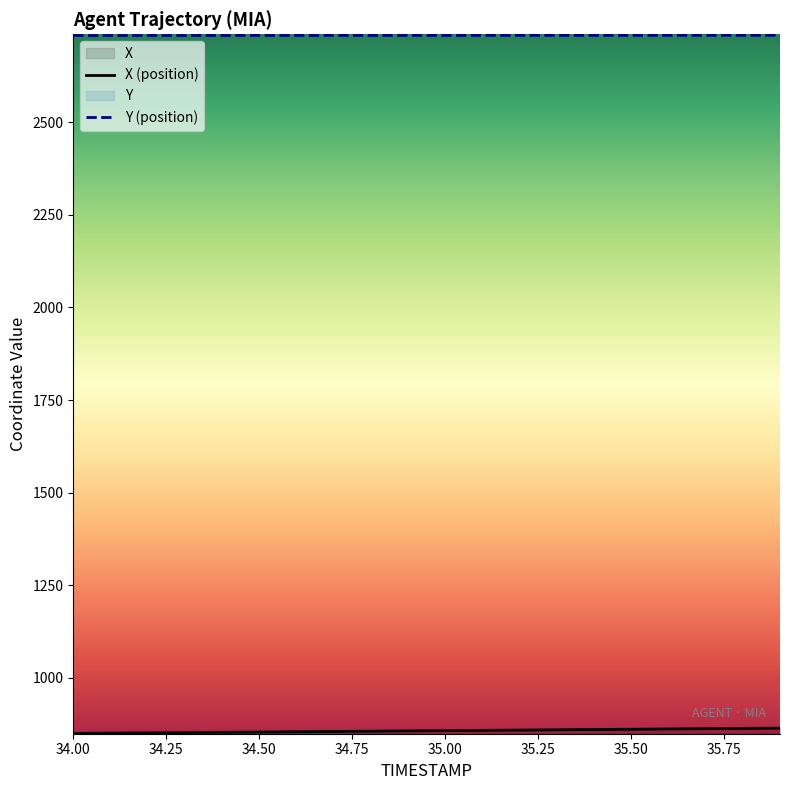

What is the label of the 13th point from the left?

35.2